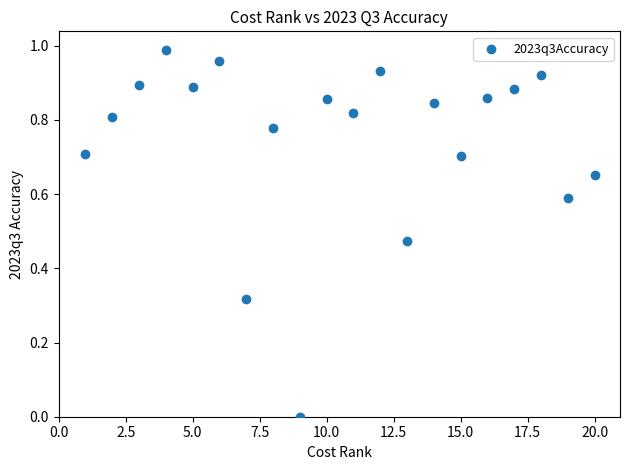

What is the range of X values (max minus min)?

19.0